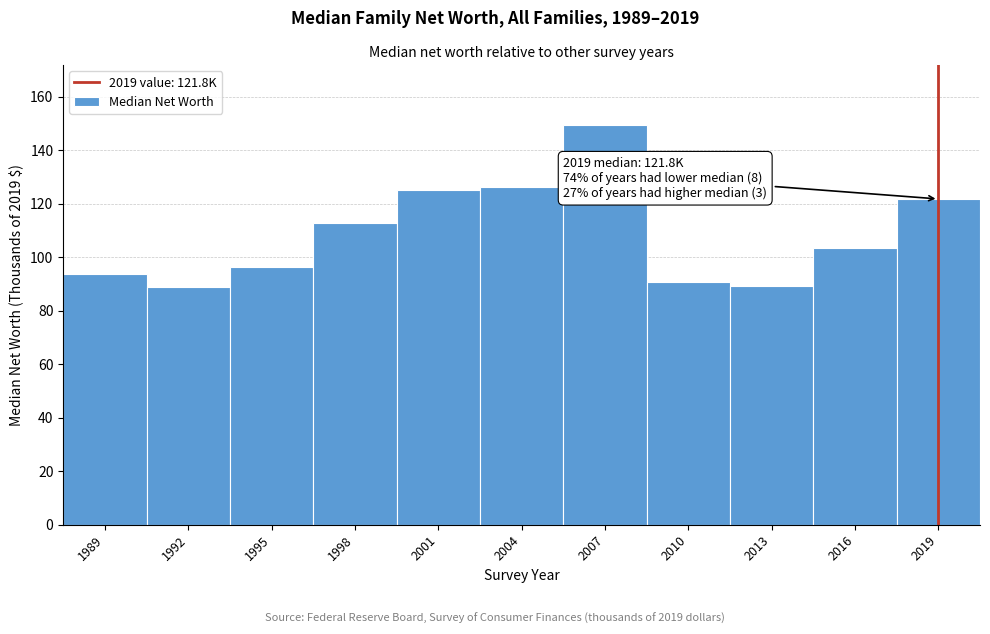

What is the change in value from 1989 to 2001?

+31.7